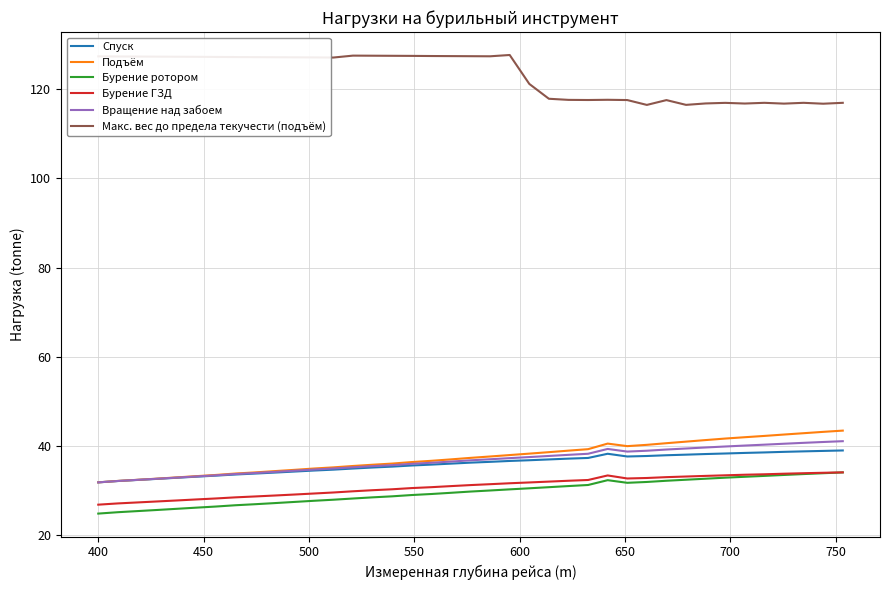

At how many categories does at least one series exceed 44?

39